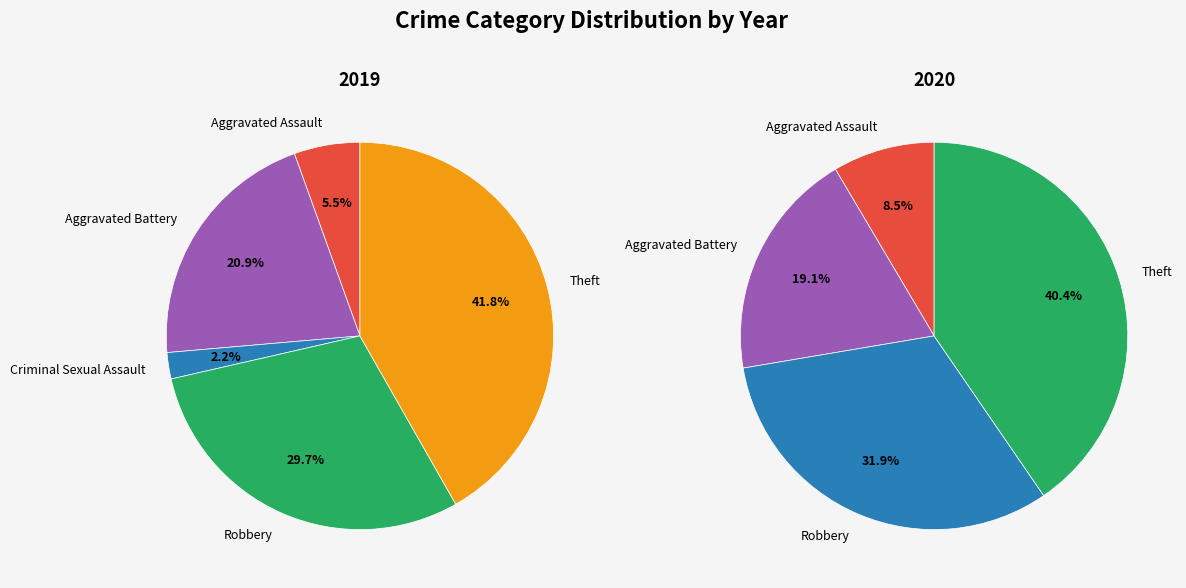

Is the sum of Aggravated Battery and Criminal Sexual Assault greater than half?

No